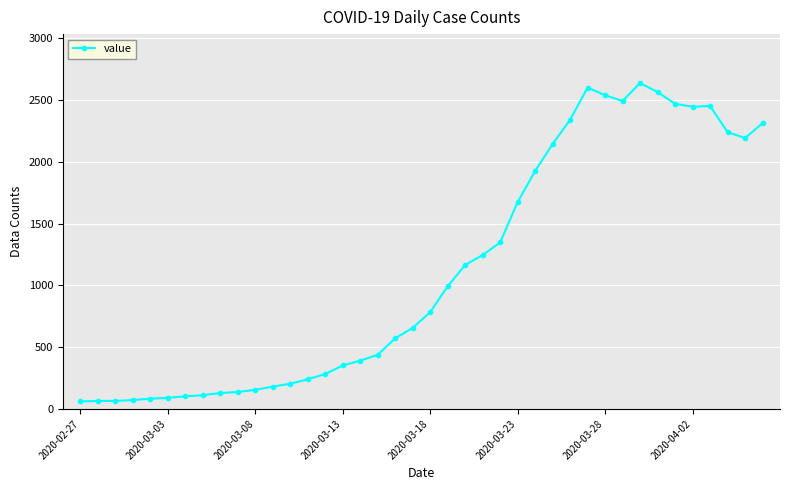

What is the sum of all values?

44971